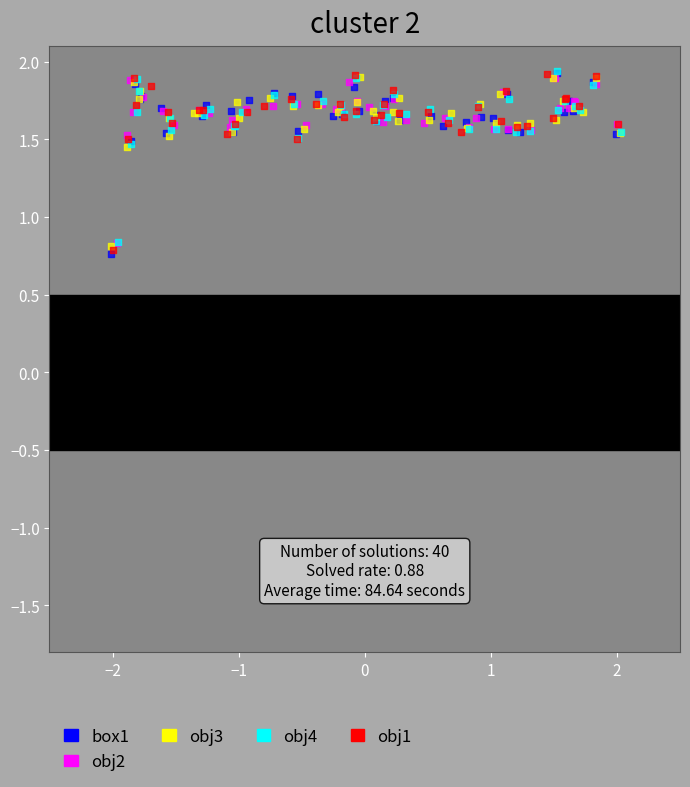

What are all the series names shown in the legend?

box1, obj2, obj3, obj4, obj1